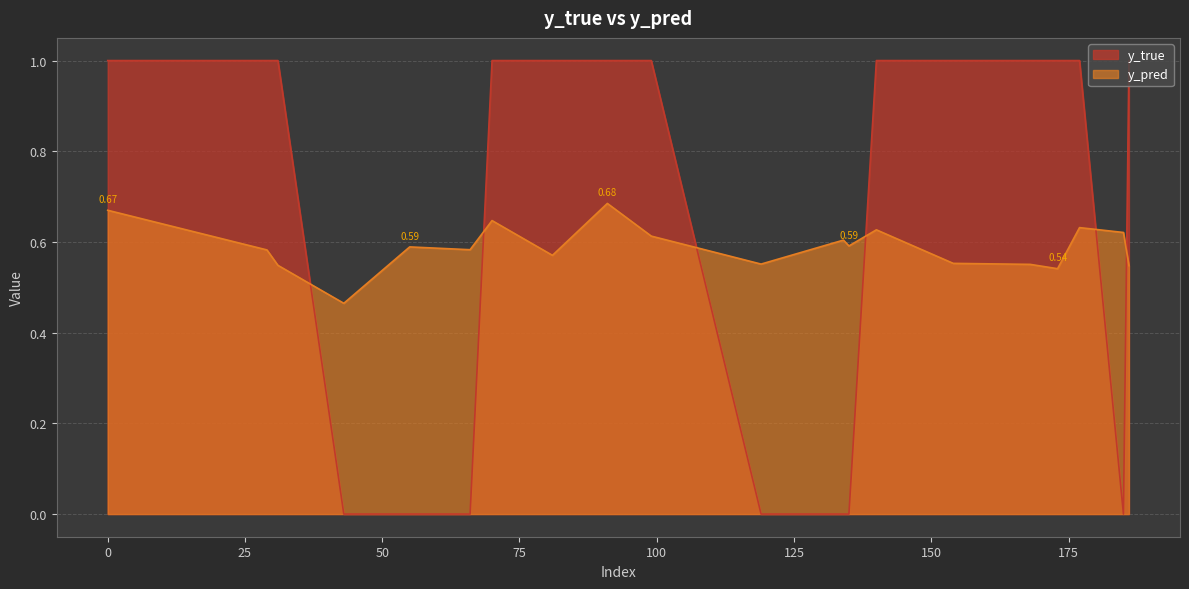

The y_true series shows 1.7 at 173. True or false?

False